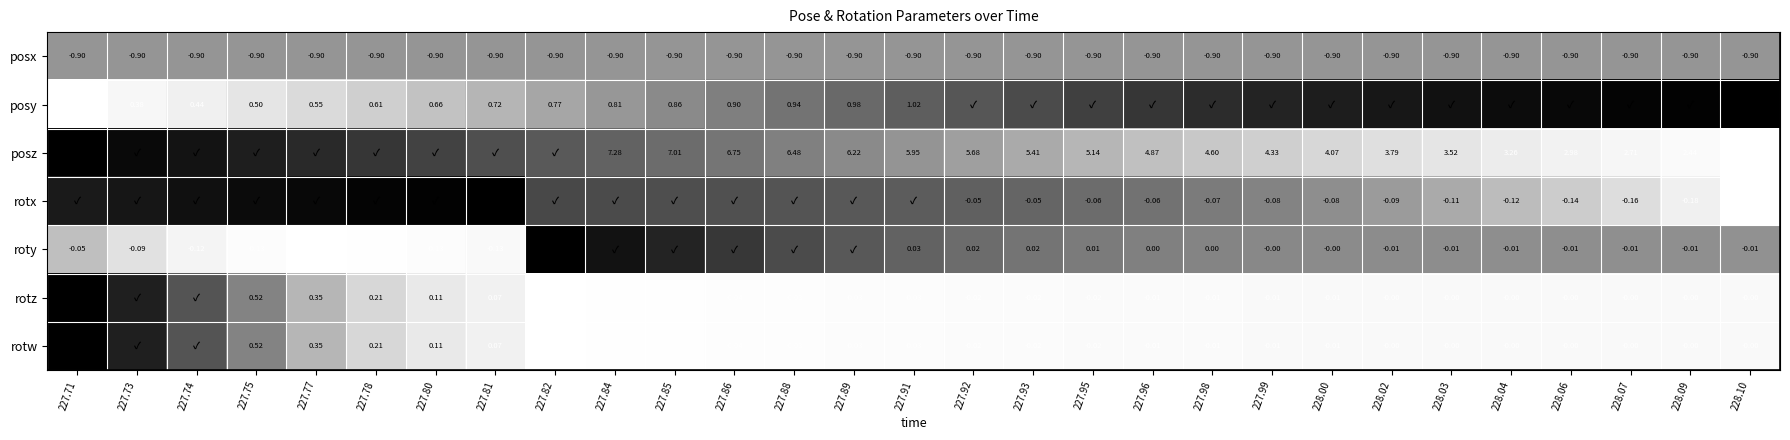

Is the value of posx at 228.07 greater than the value of rotz at 227.86?

No